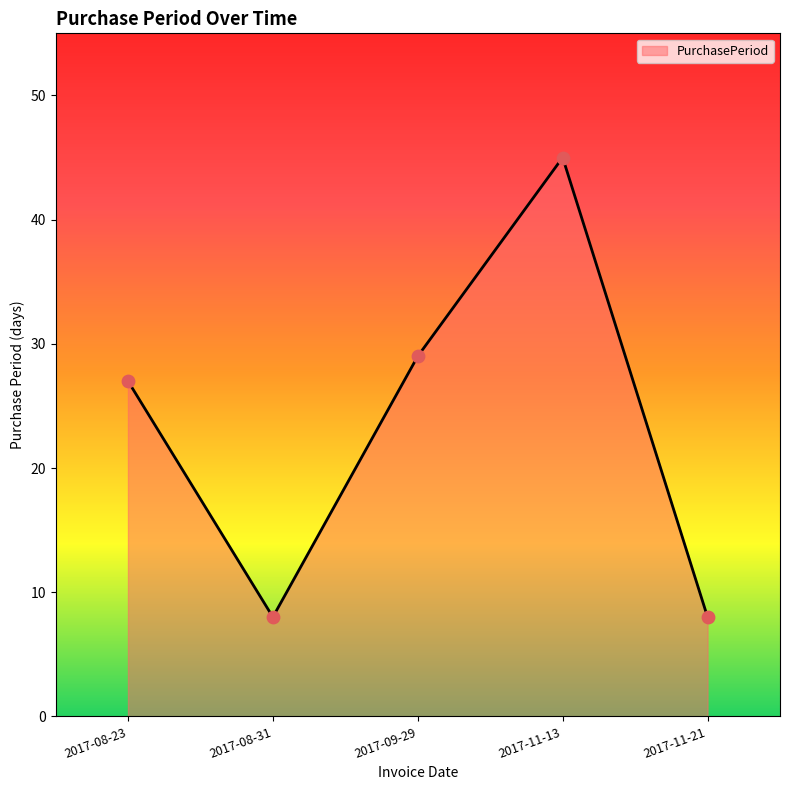

Between 2017-08-23 and 2017-08-31, which is larger?

2017-08-23